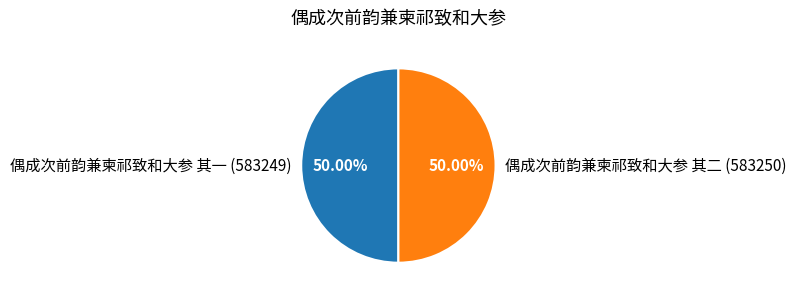

To the nearest percent, what is the combined percentage of 偶成次前韵兼柬祁致和大参 其一 and 偶成次前韵兼柬祁致和大参 其二?

100%